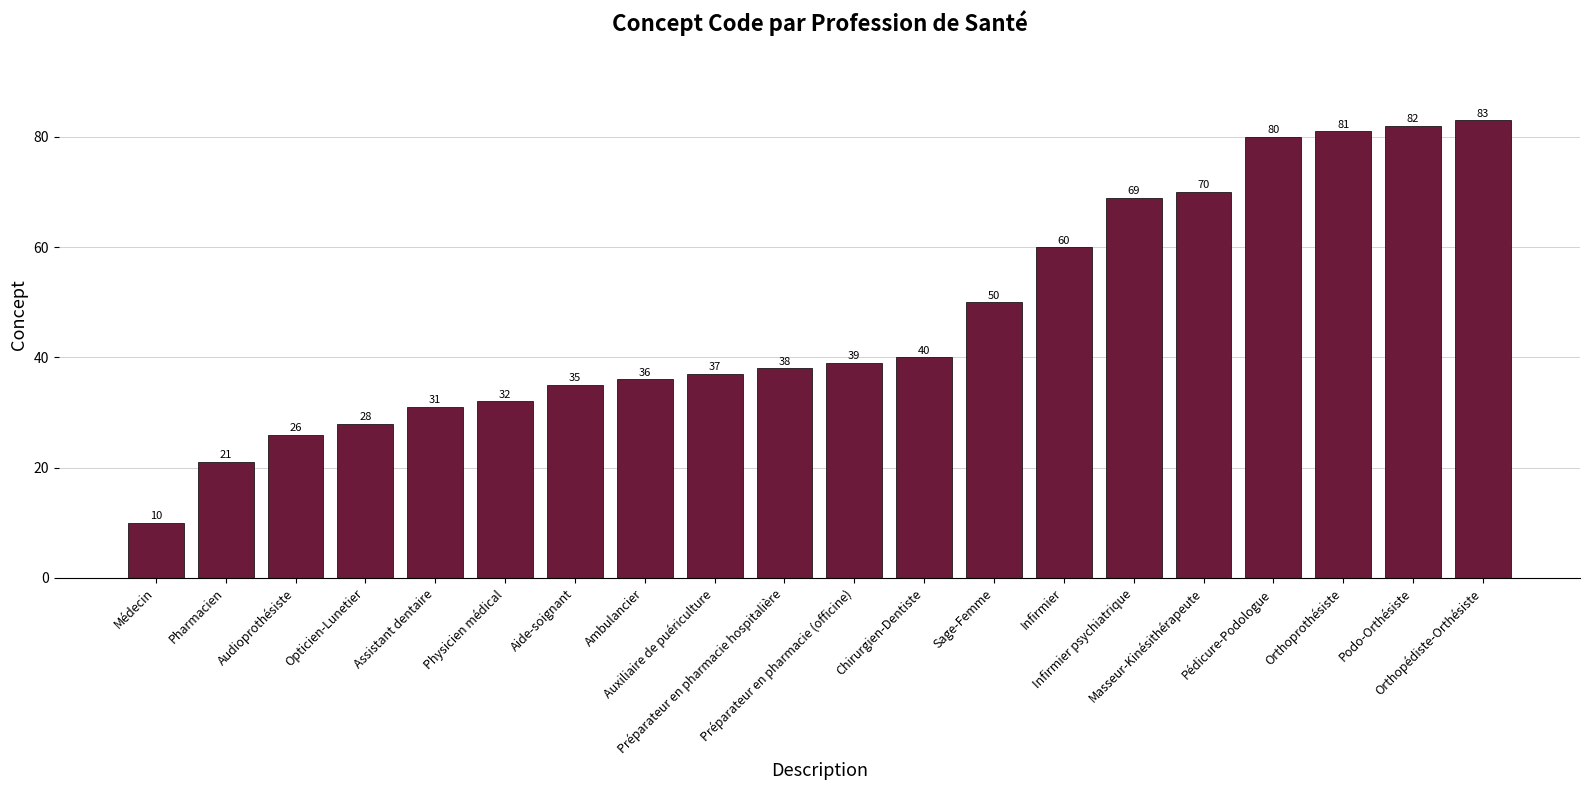

True or false: the data shows 18 at Assistant dentaire.

False